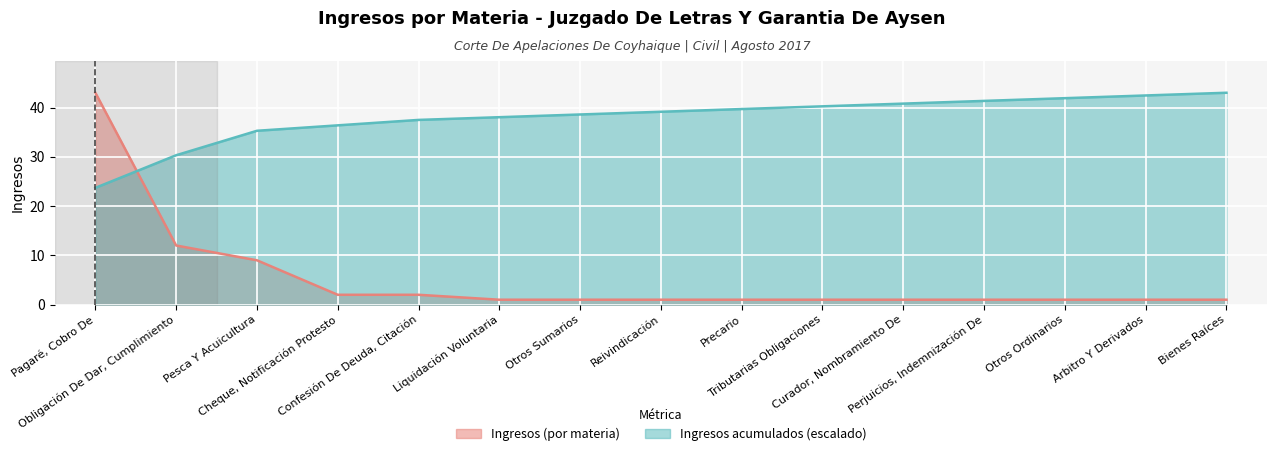

Rank the categories by value from lowest to highest.

Liquidación Voluntaria, Otros Sumarios, Reivindicación, Precario, Tributarias Obligaciones, Curador, Nombramiento De, Perjuicios, Indemnización De, Otros Ordinarios, Arbitro Y Derivados, Bienes Raíces, Cheque, Notificación Protesto, Confesión De Deuda, Citación, Pesca Y Acuicultura, Obligación De Dar, Cumplimiento, Pagaré, Cobro De